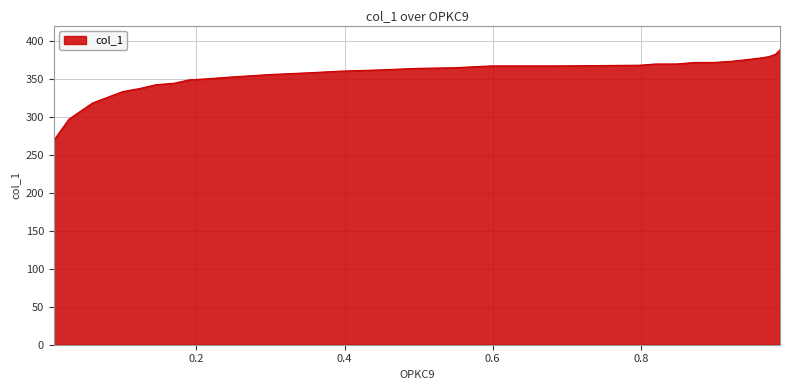

What is the smallest value displayed?

268.9